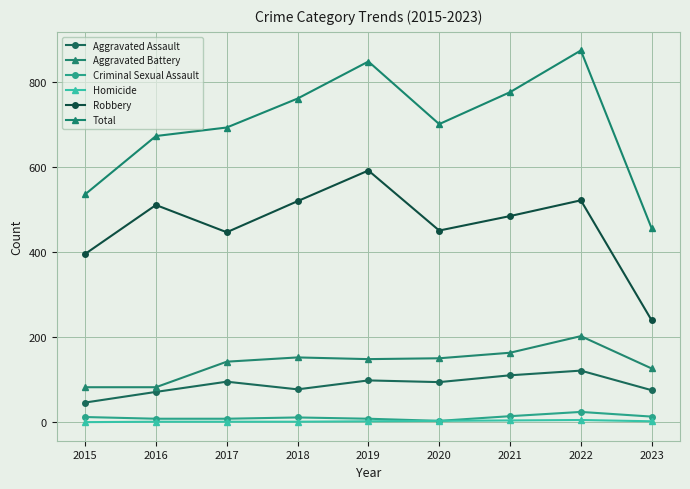

What is the difference between the maximum and minimum values in the Aggravated Assault series?

75